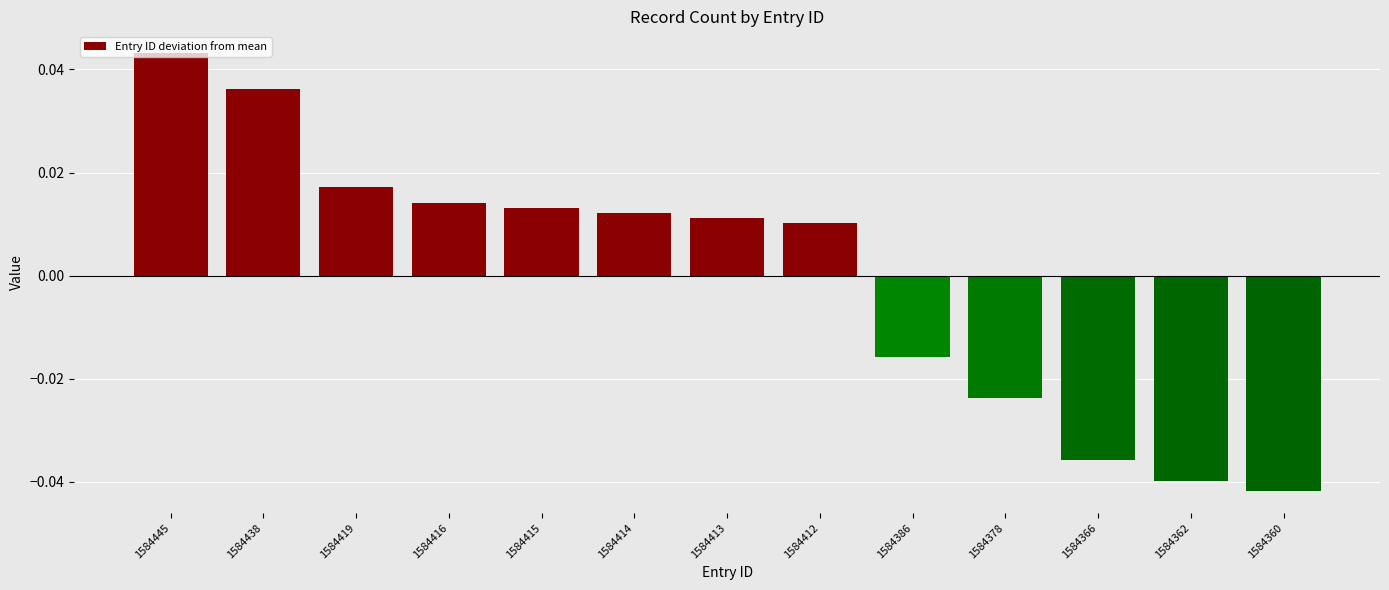

At which category does the chart reach its minimum across all series?

1584360